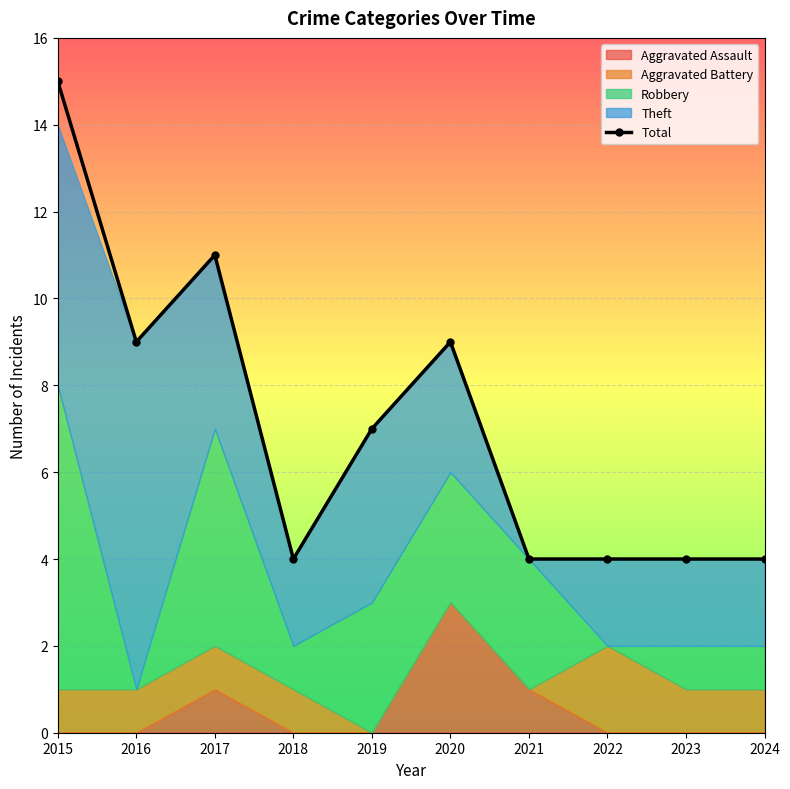

What is the value of the 4th point from the left?

4